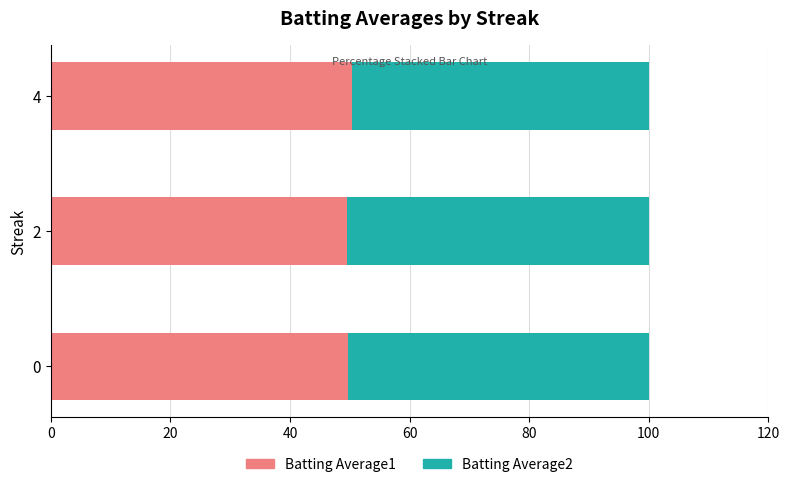

What is the sum of the Batting Average1 values at 4 and 2?

99.9